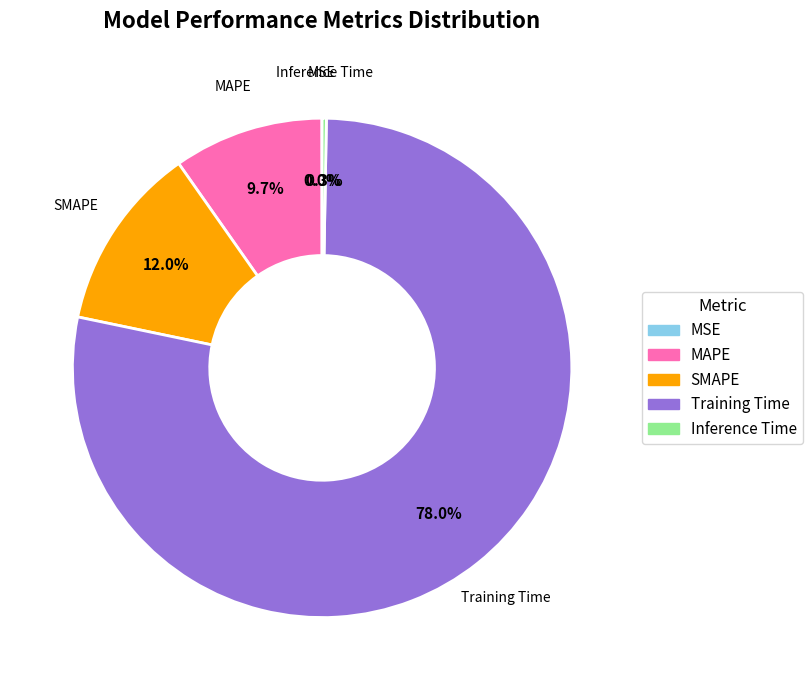

What is the largest slice in the pie chart?

Training Time